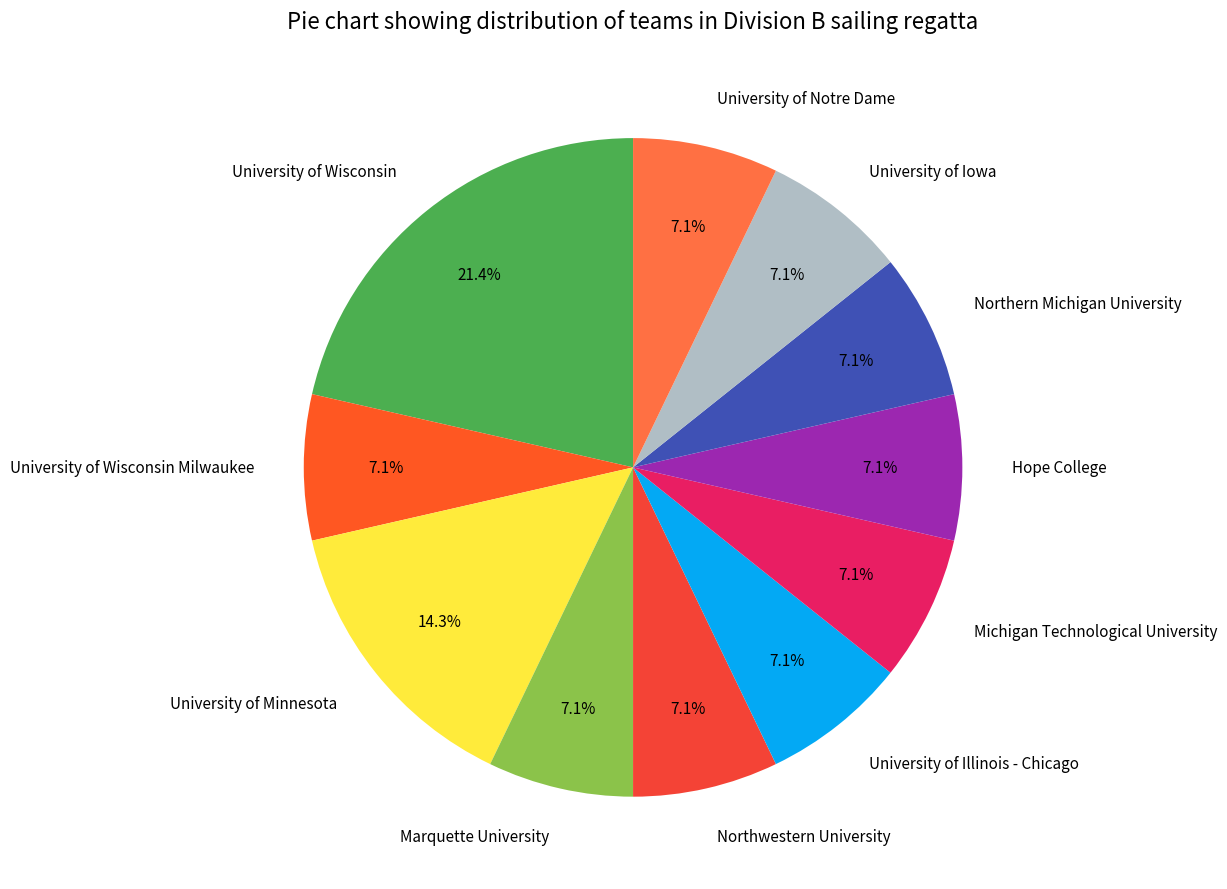

What is the largest slice in the pie chart?

University of Wisconsin